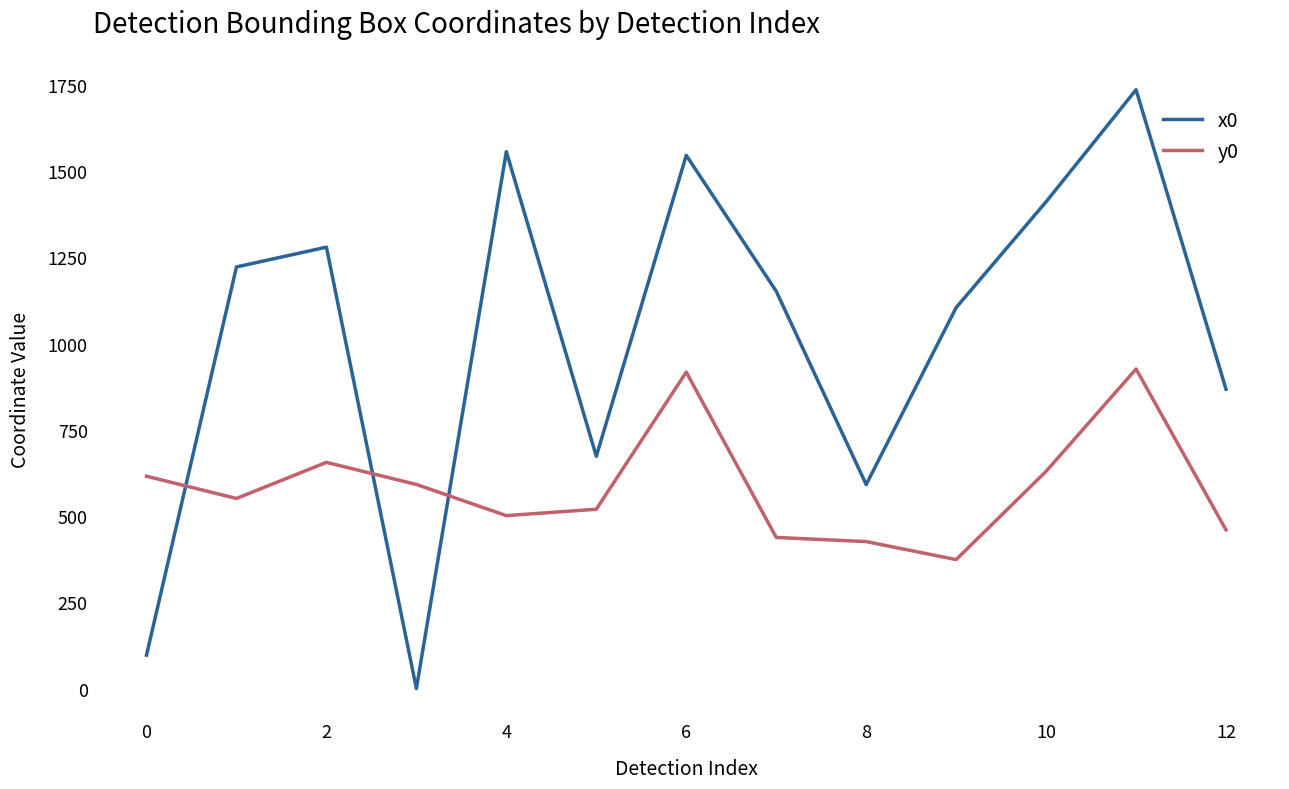

Which series has the largest total across all categories?

x0